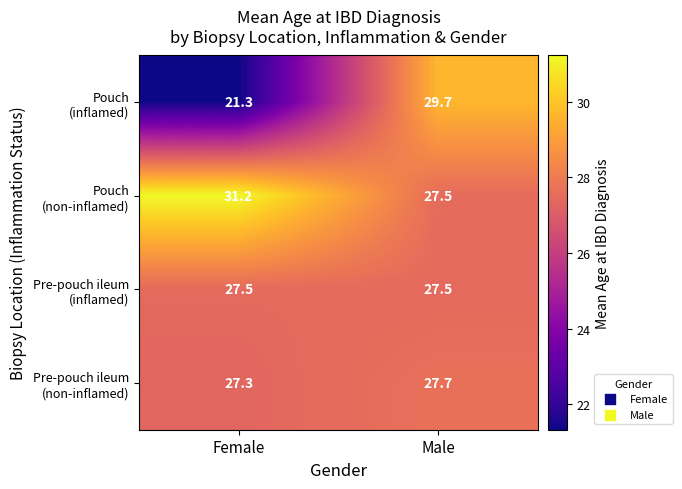

Which label corresponds to the smallest value in the chart?

Female